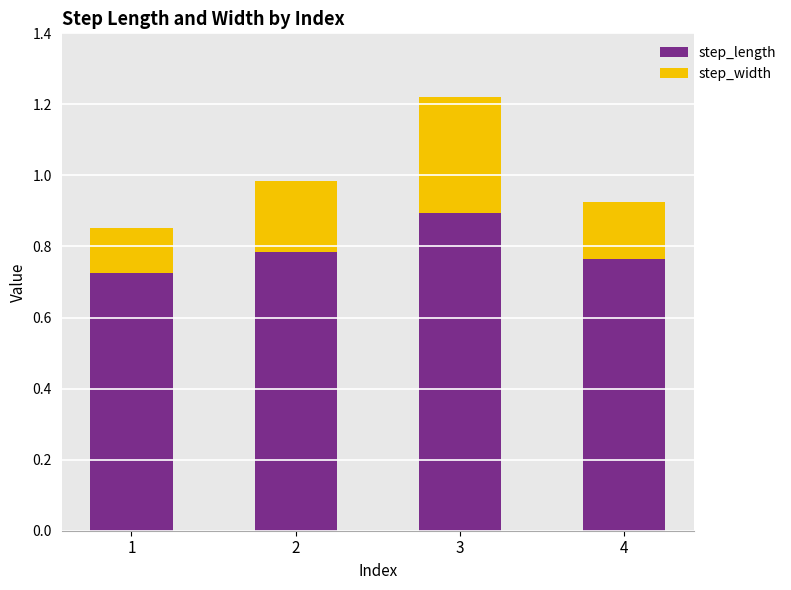

What is the total value across all series at 3?

1.2